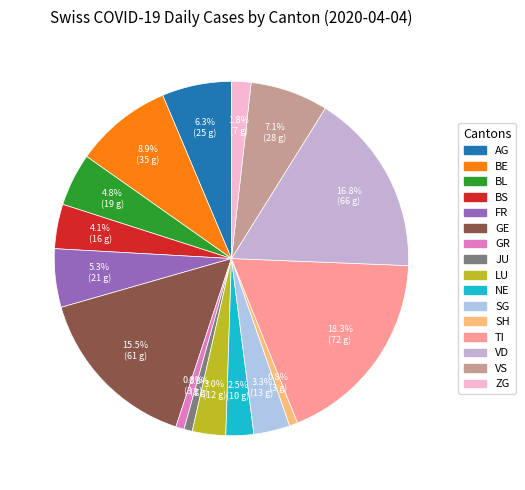

What is the largest slice in the pie chart?

TI